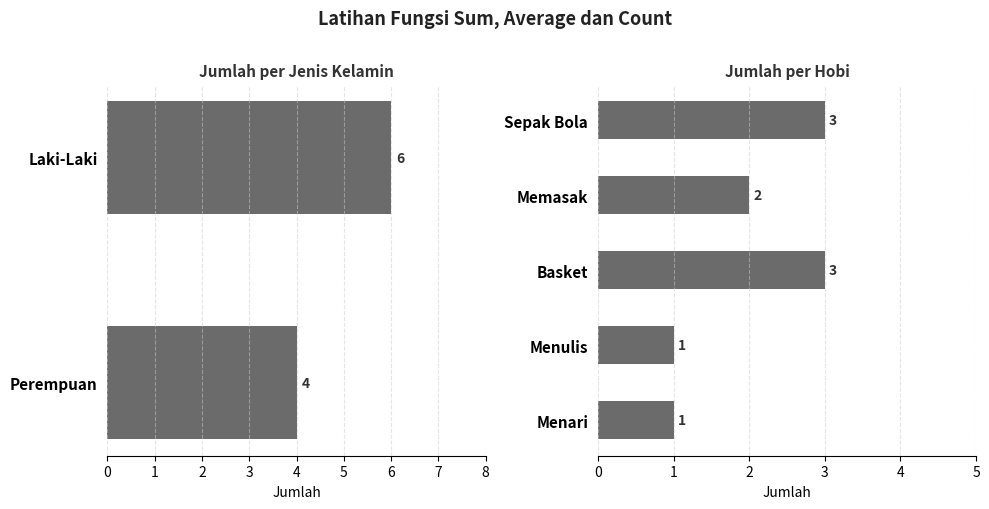

What is the change in value from Memasak to Menari?

-1